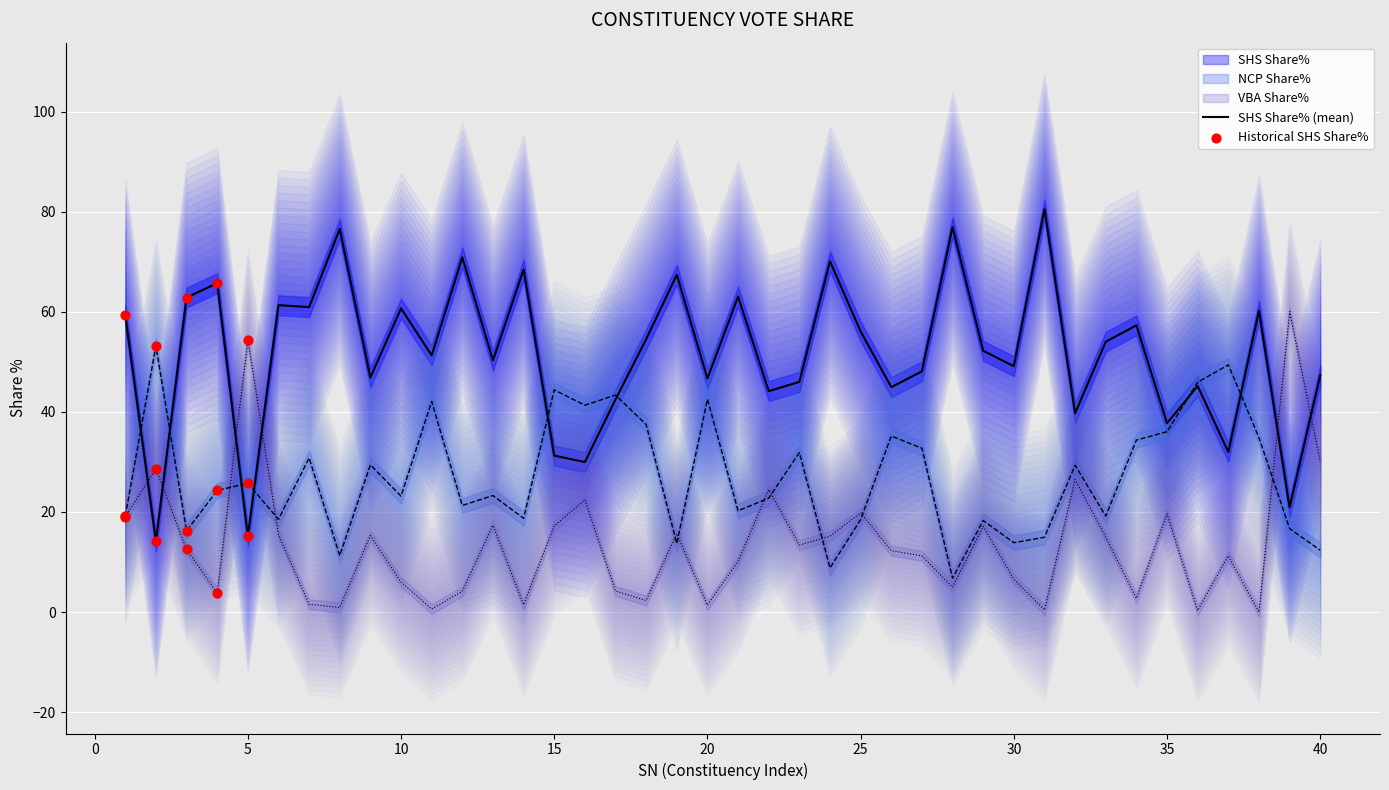

At which category is the sum across all series the highest?

39